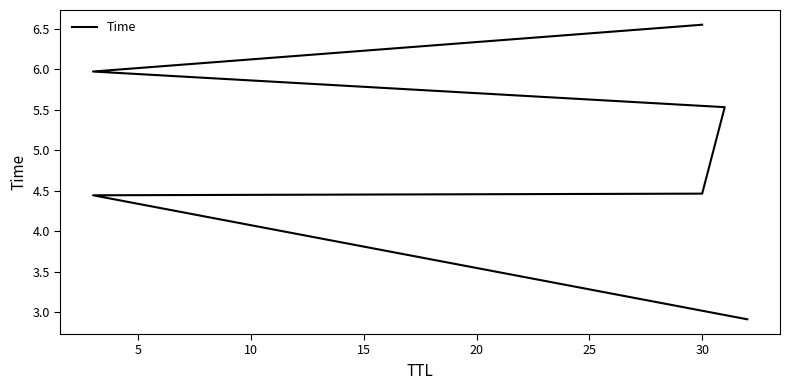

What is the minimum value shown in the chart?

2.9